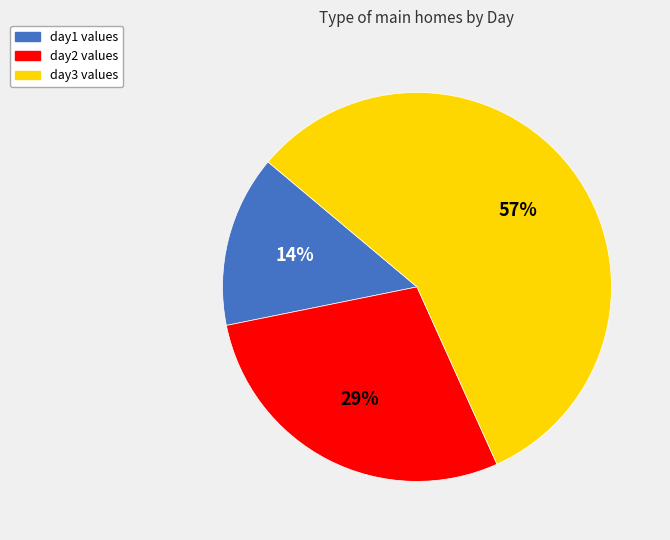

Is there any slice that represents more than half of the pie?

Yes